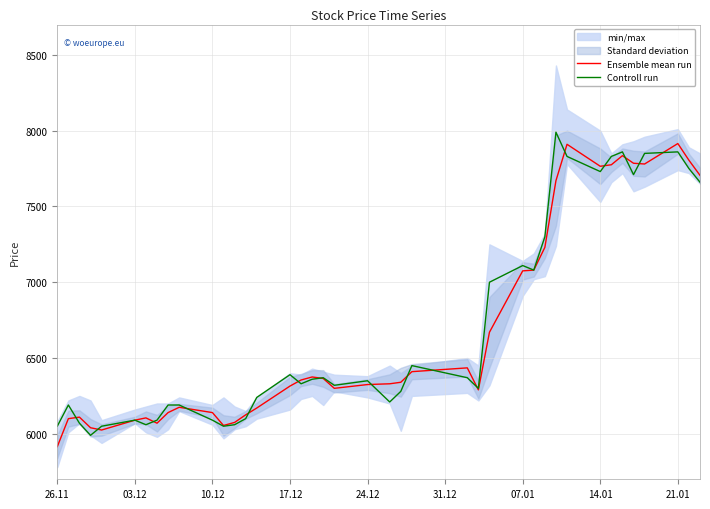

What is the highest value of the Controll run series?

7990